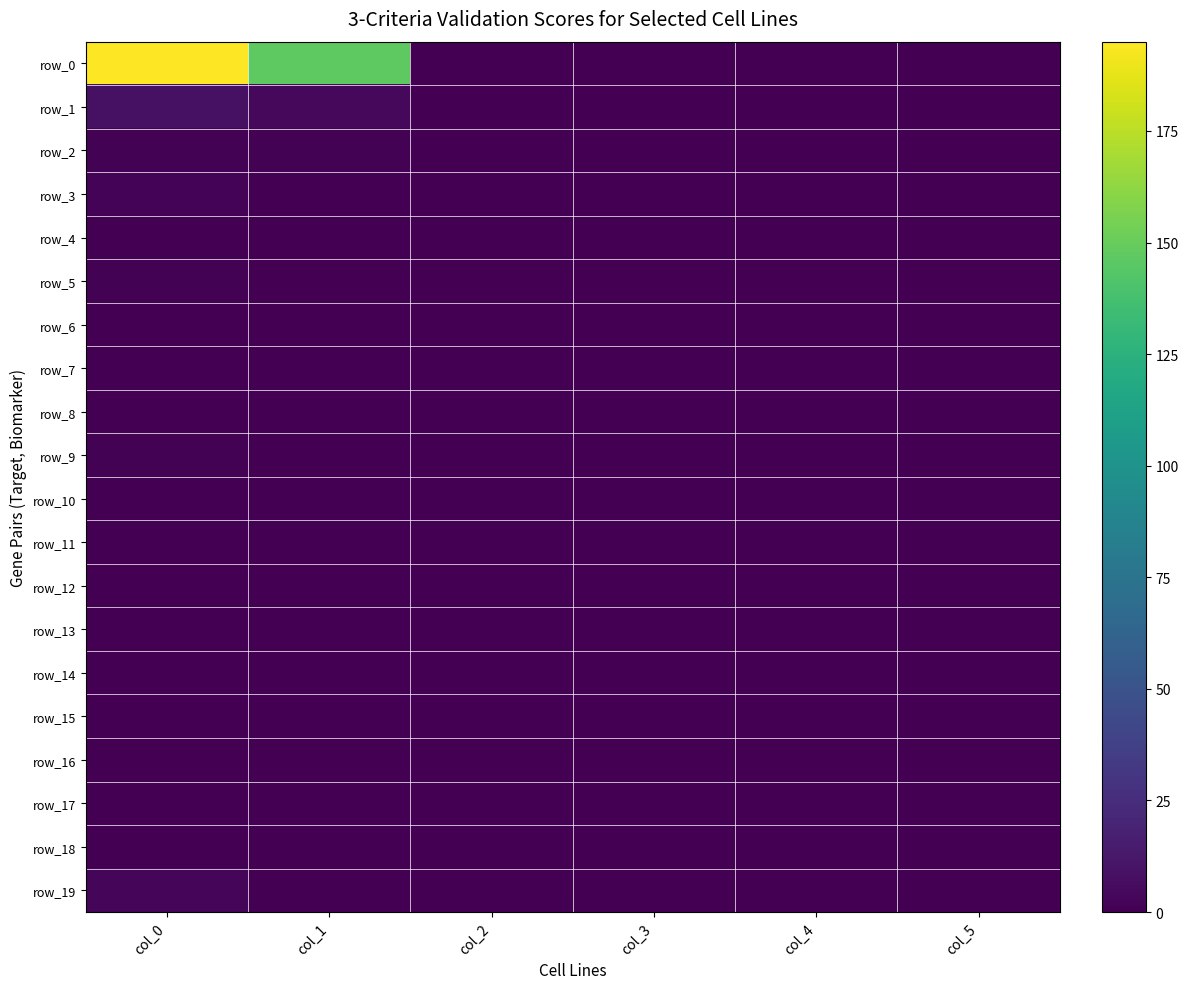

Which series has the widest spread of values?

row_0